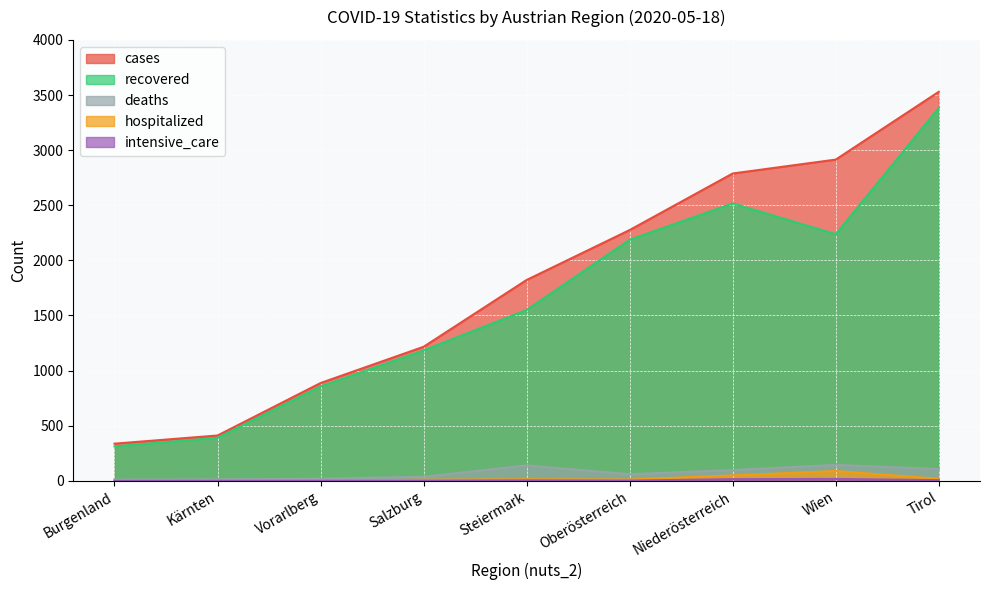

What is the highest value of the deaths series?

144